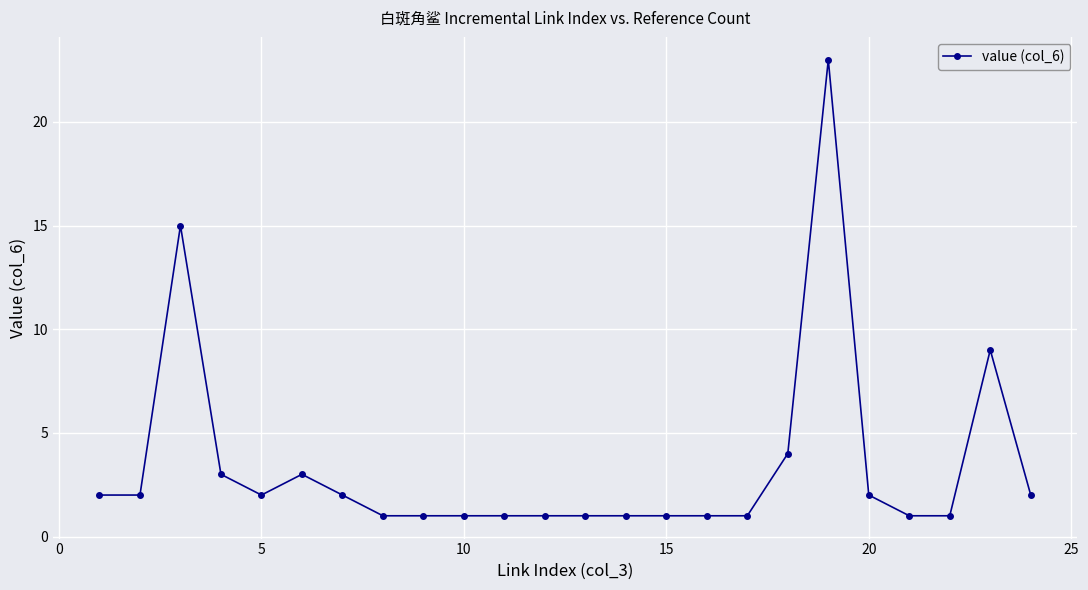

Reading left to right, extract all data points from this chart.

2	2	15	3	2	3	2	1	1	1	1	1	1	1	1	1	1	4	23	2	1	1	9	2